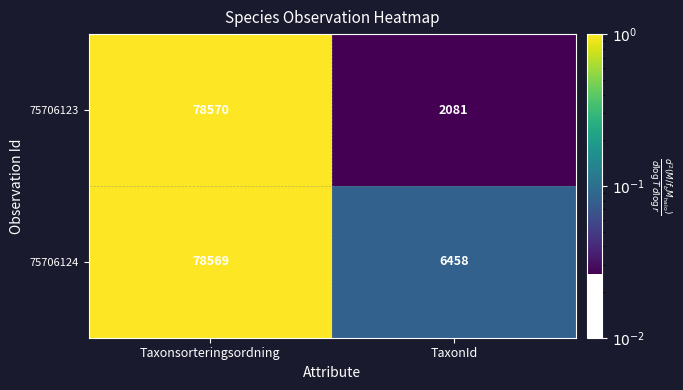

Rank the series by their maximum value, from lowest to highest.

75706124, 75706123